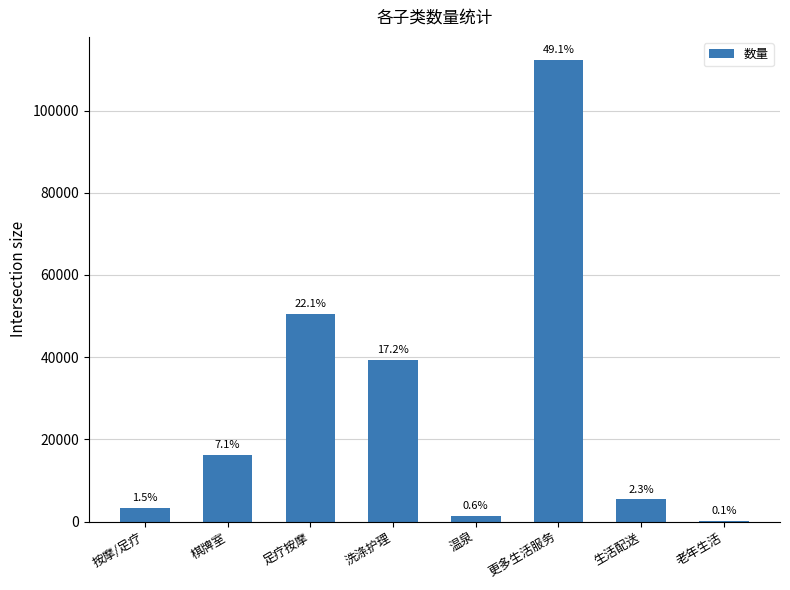

List the labels in order of value, largest first.

更多生活服务, 足疗按摩, 洗涤护理, 棋牌室, 生活配送, 按摩/足疗, 温泉, 老年生活